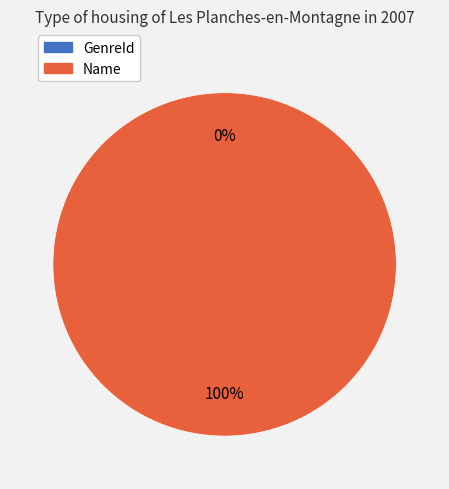

To the nearest percent, what is the difference between the largest and smallest slice percentages?

100%